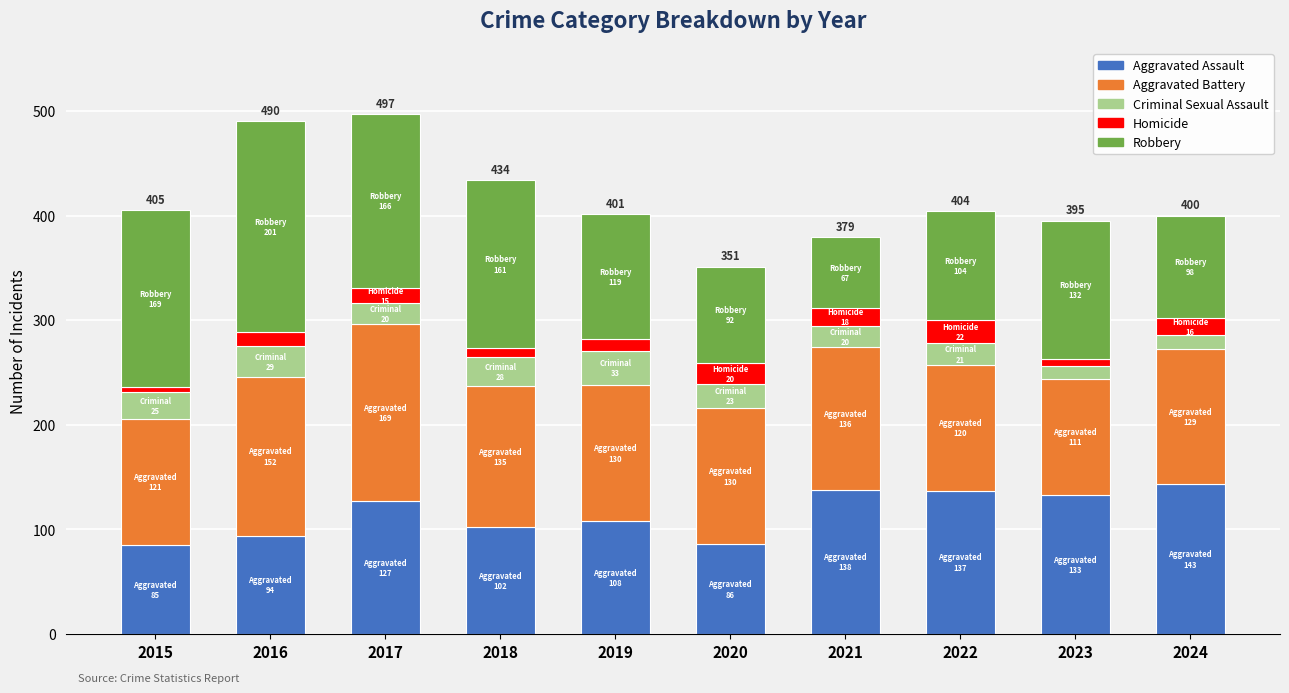

The Aggravated Assault series shows 151 at 2020. True or false?

False